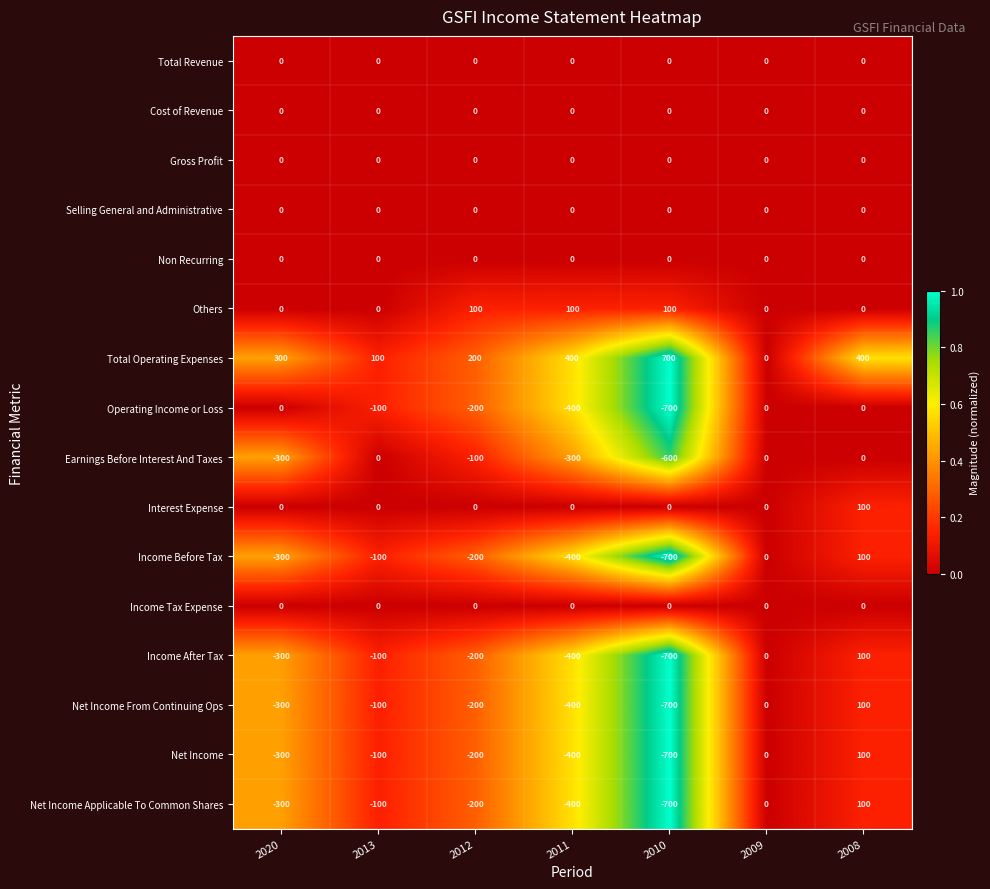

What is the total value across all series at 2013?

-500